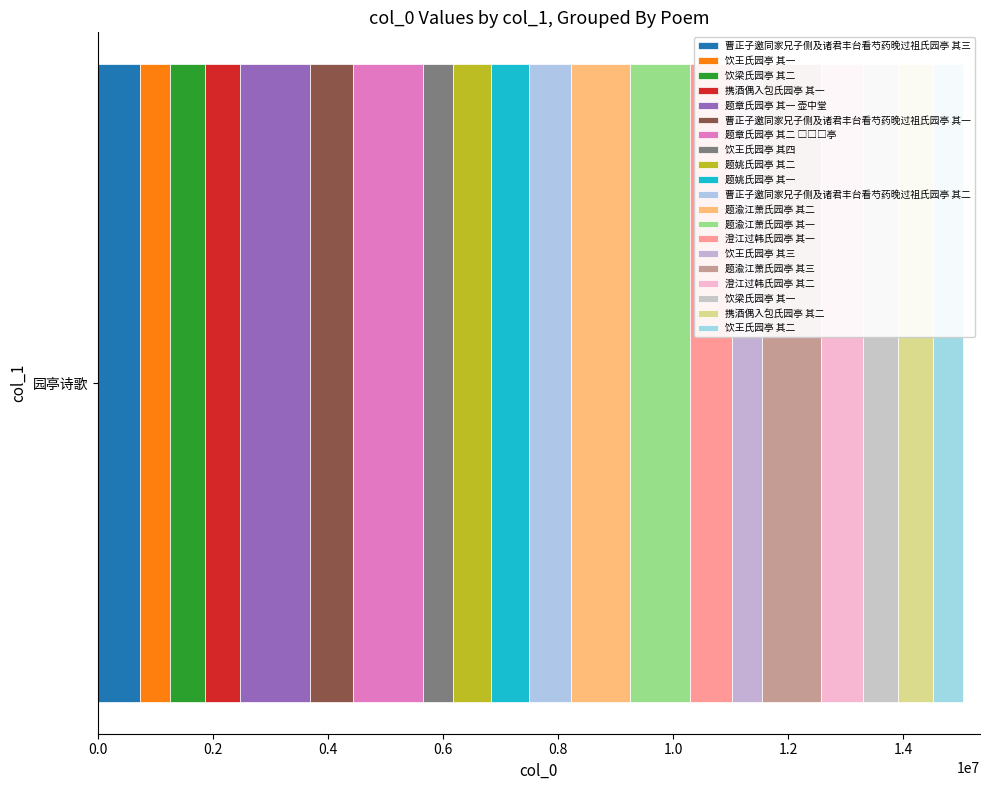

How many series are shown in this chart?

20